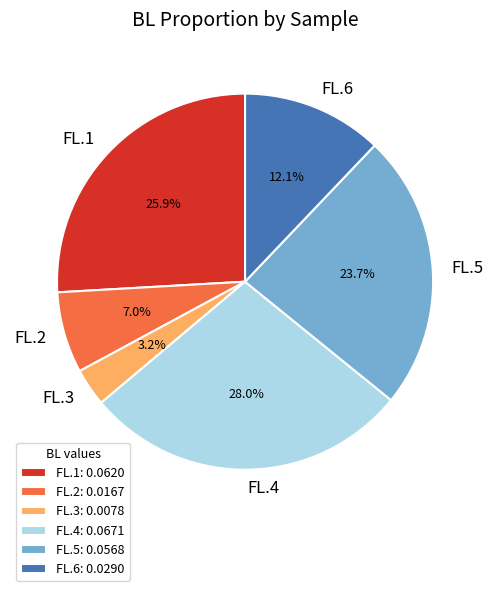

Is FL.3 the majority of the pie?

No